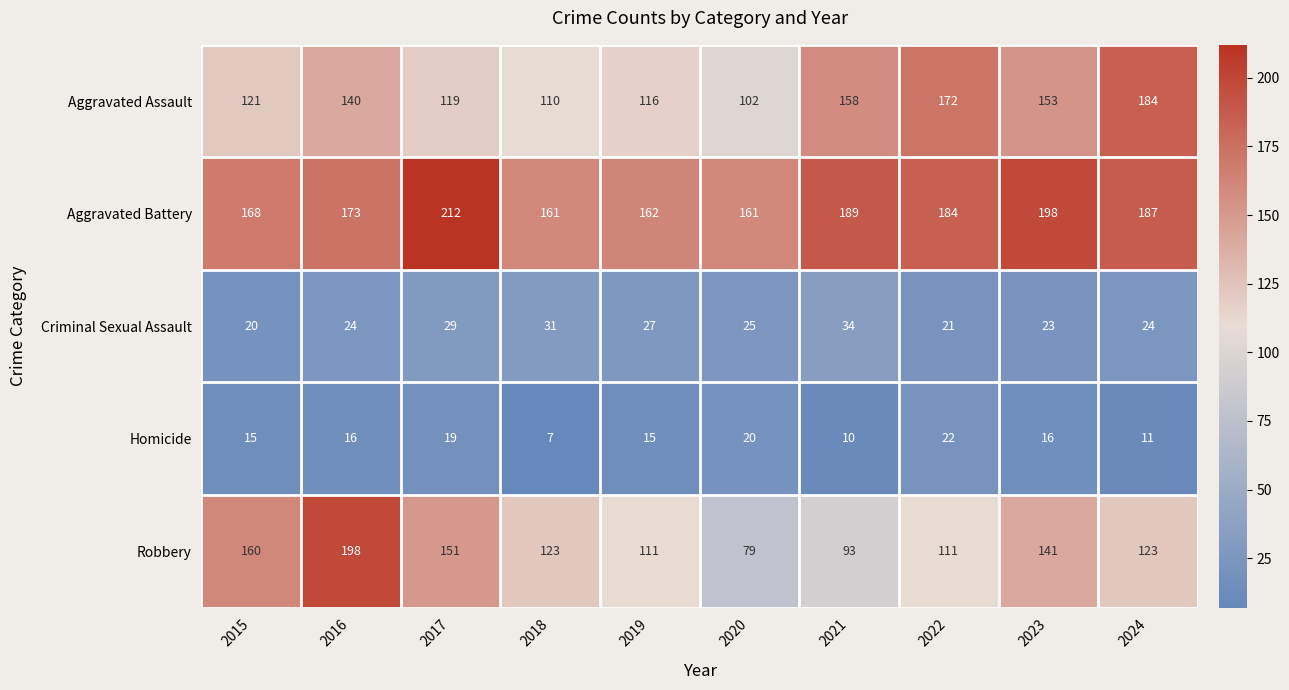

Where is Aggravated Battery nearest to the value 186?

2024